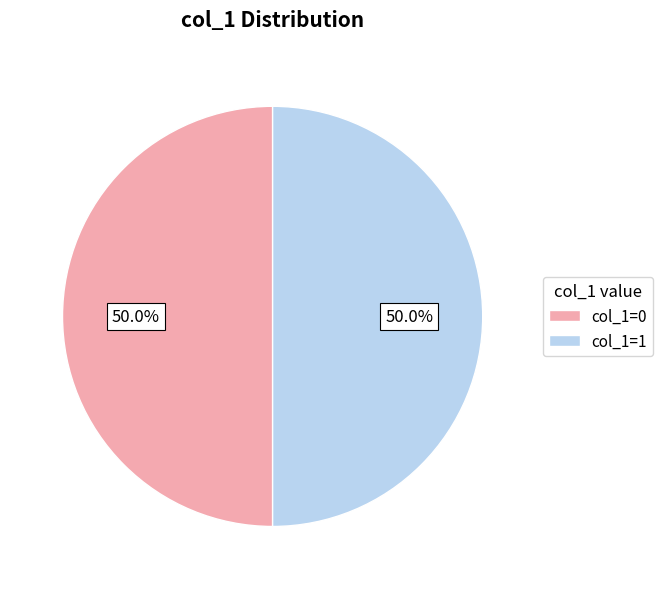

How much of the chart is everything except col_1=1?

50.0%